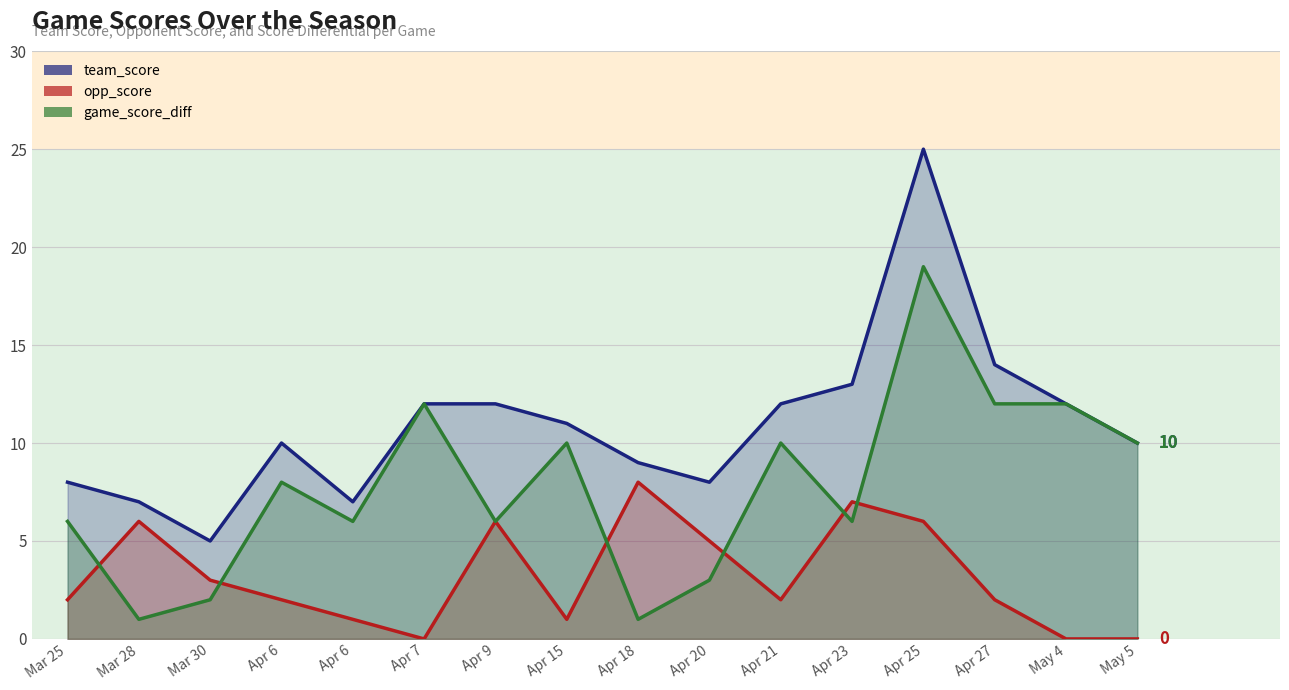

List the series in order of their overall mean, highest first.

team_score, game_score_diff, opp_score